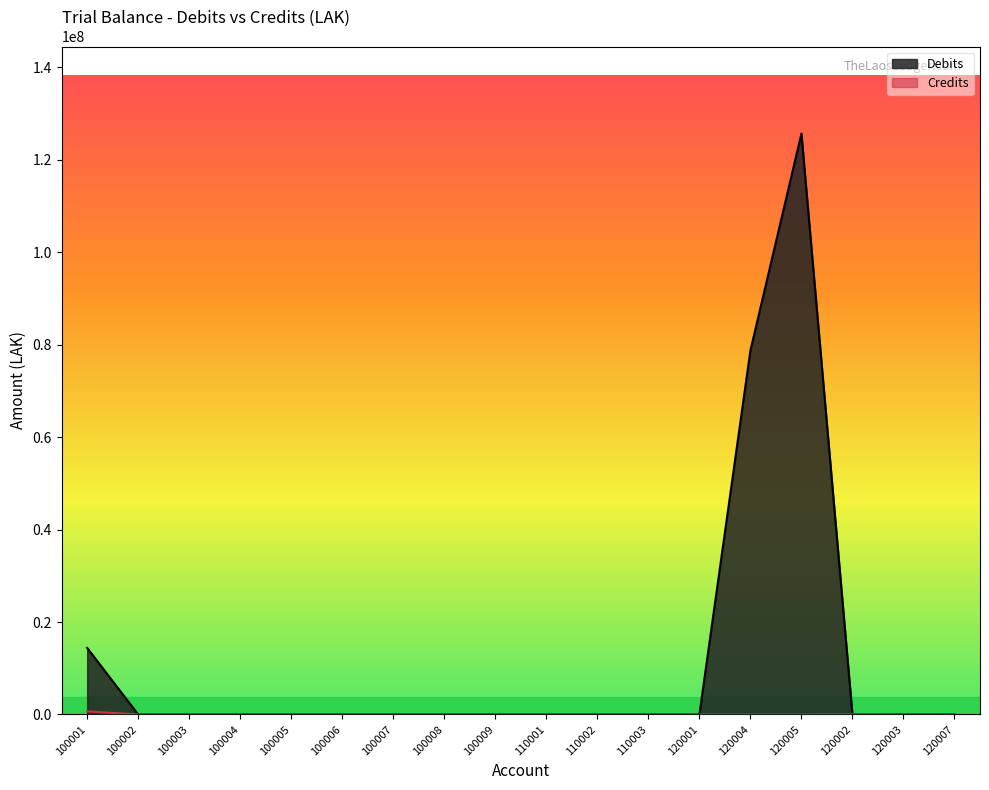

What is the spread (max minus min) of values at 120002?

20000